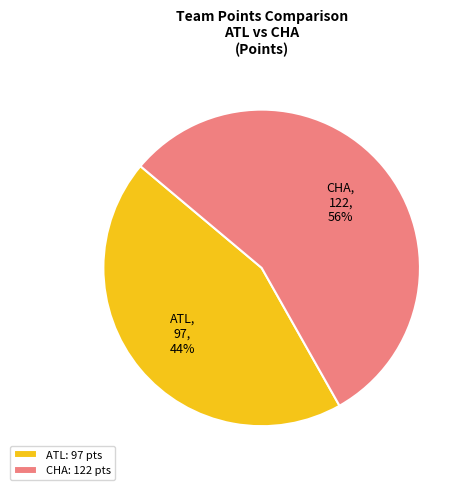

Is the sum of ATL and CHA greater than half?

Yes